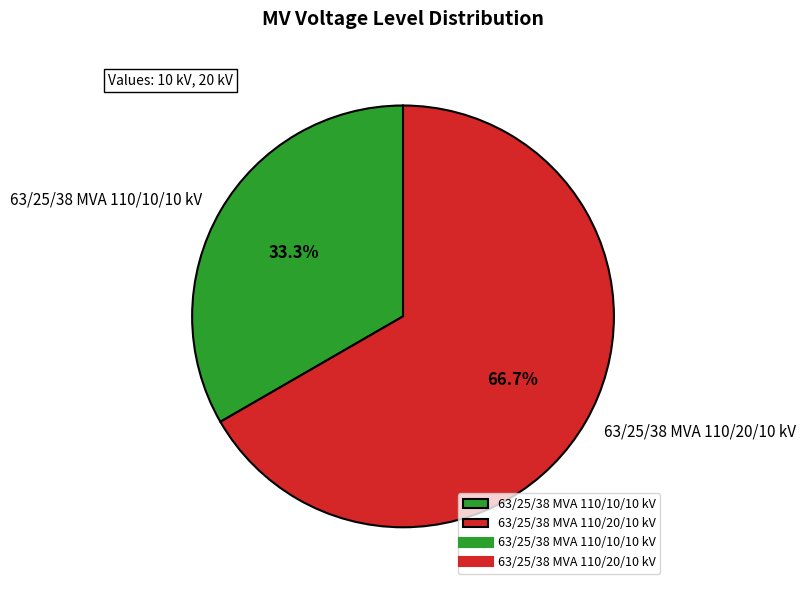

Which category has the biggest portion of the pie?

63/25/38 MVA 110/20/10 kV